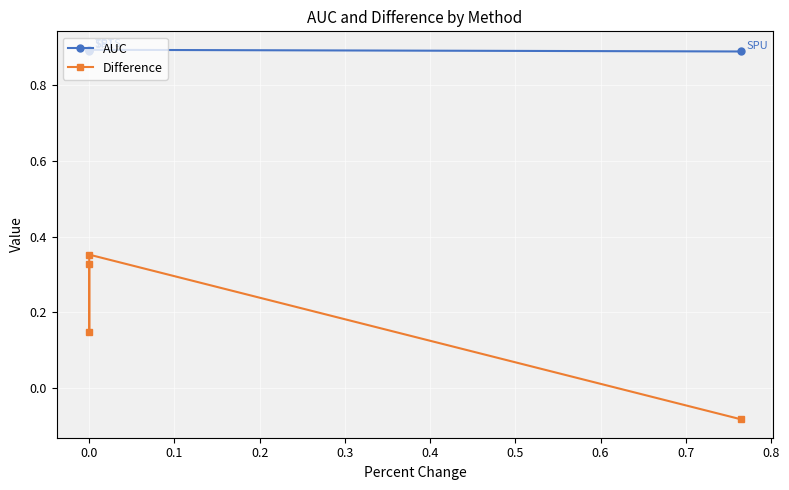

List the series in order of their peak value, highest first.

AUC, Difference